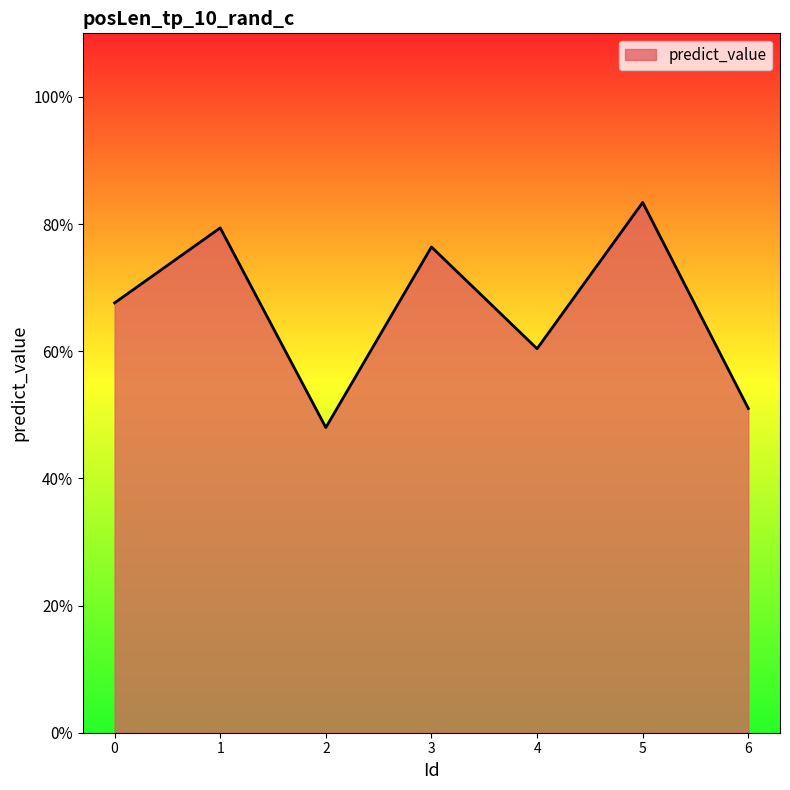

True or false: there are more than 1 points higher than both neighbors.

True